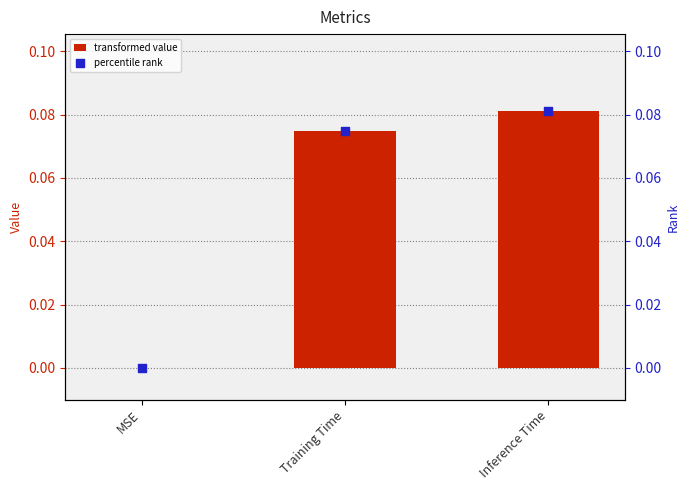

At how many categories does at least one series exceed 0?

2